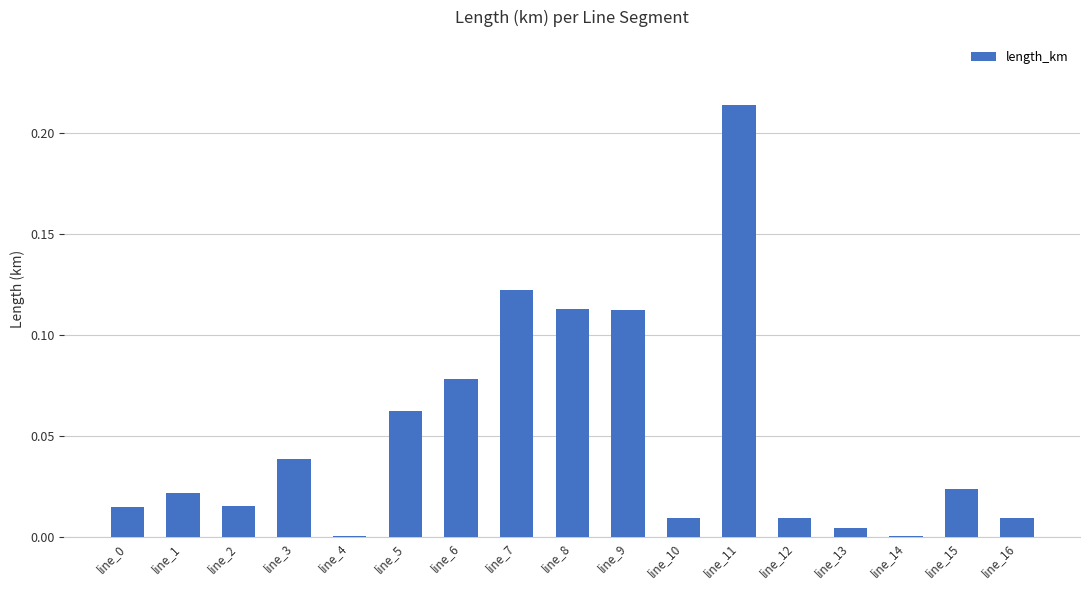

At which category does the chart reach its peak across all series?

line_11